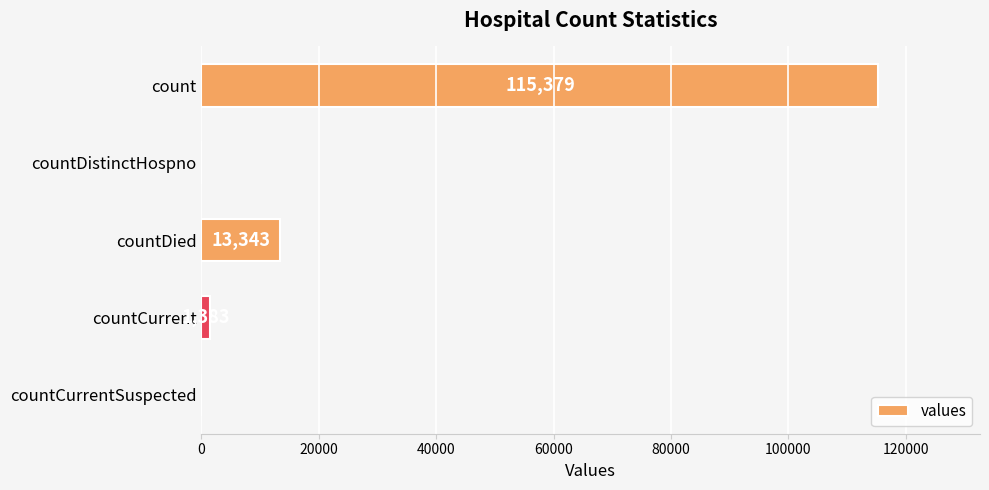

At which label is the value closest to 57689?

countDied